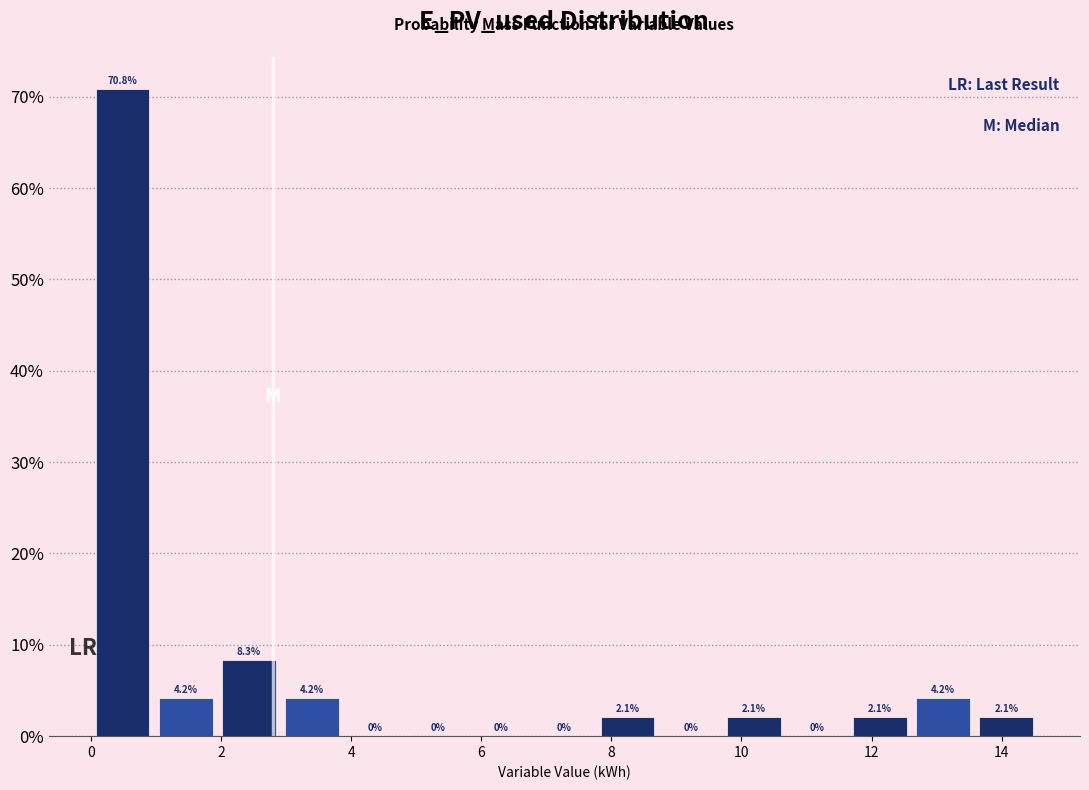

Reading left to right, transcribe this chart: for each bar, give the range it covers on the x-axis and its height. The bar edges are not printed on the chart, so give them approximately, as read against the axis.

0.0 to 1.0: 70.8
1.0 to 2.0: 4.2
2.0 to 3.0: 8.3
3.0 to 3.8: 4.2
3.8 to 4.8: 0.0
4.8 to 5.8: 0.0
5.8 to 6.8: 0.0
6.8 to 7.8: 0.0
7.8 to 8.8: 2.1
8.8 to 9.8: 0.0
9.8 to 10.6: 2.1
10.6 to 11.6: 0.0
11.6 to 12.6: 2.1
12.6 to 13.6: 4.2
13.6 to 14.6: 2.1